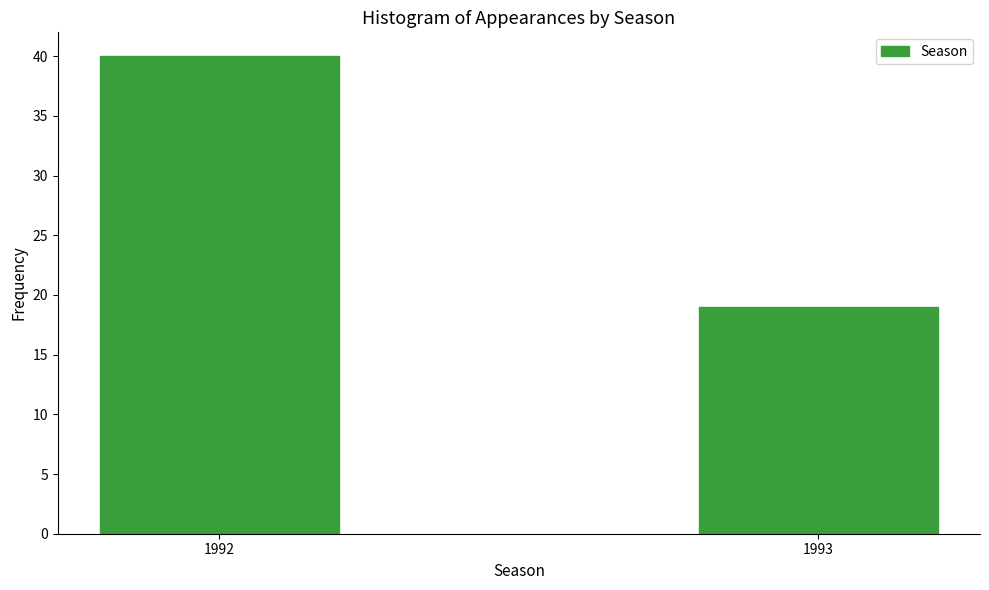

Reading left to right, what are all the values shown in this chart?

1992=40	1993=19